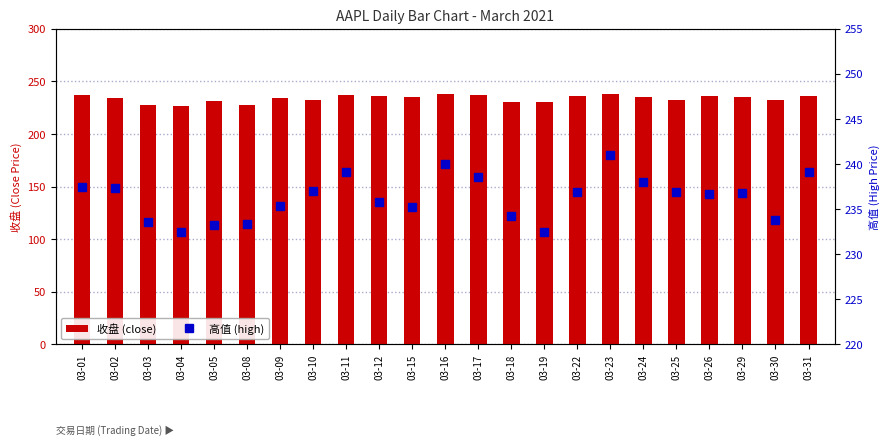

What is the sum of all 高值 (high) values?

5434.7